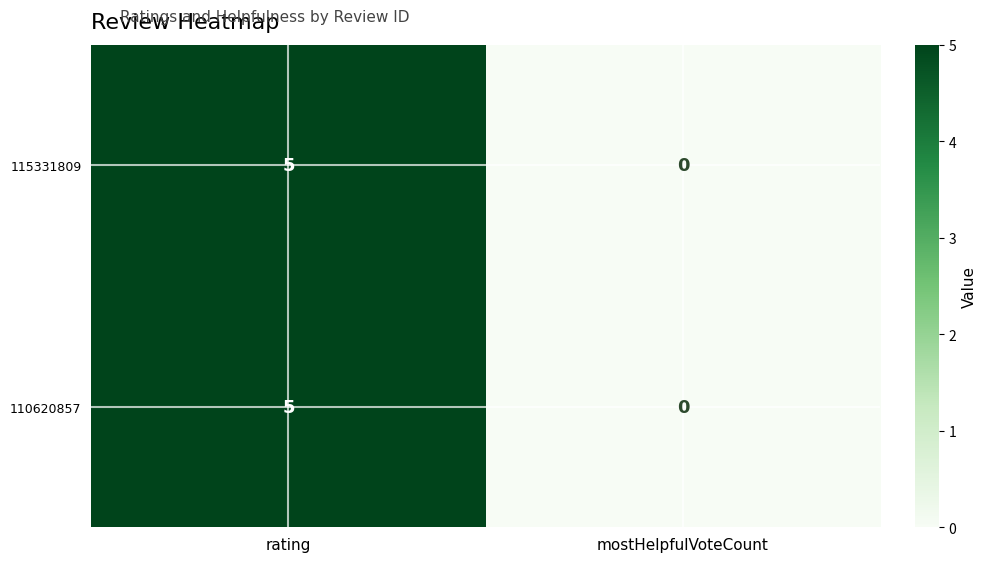

What is the total value across all series at rating?

10